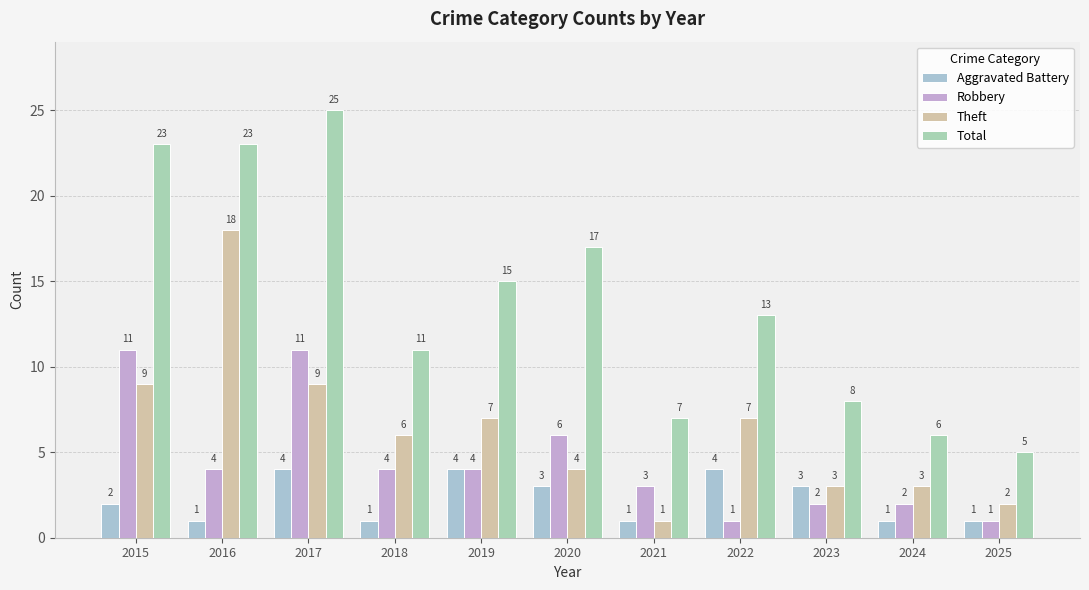

Is the value of Total at 2020 greater than the value of Aggravated Battery at 2018?

Yes